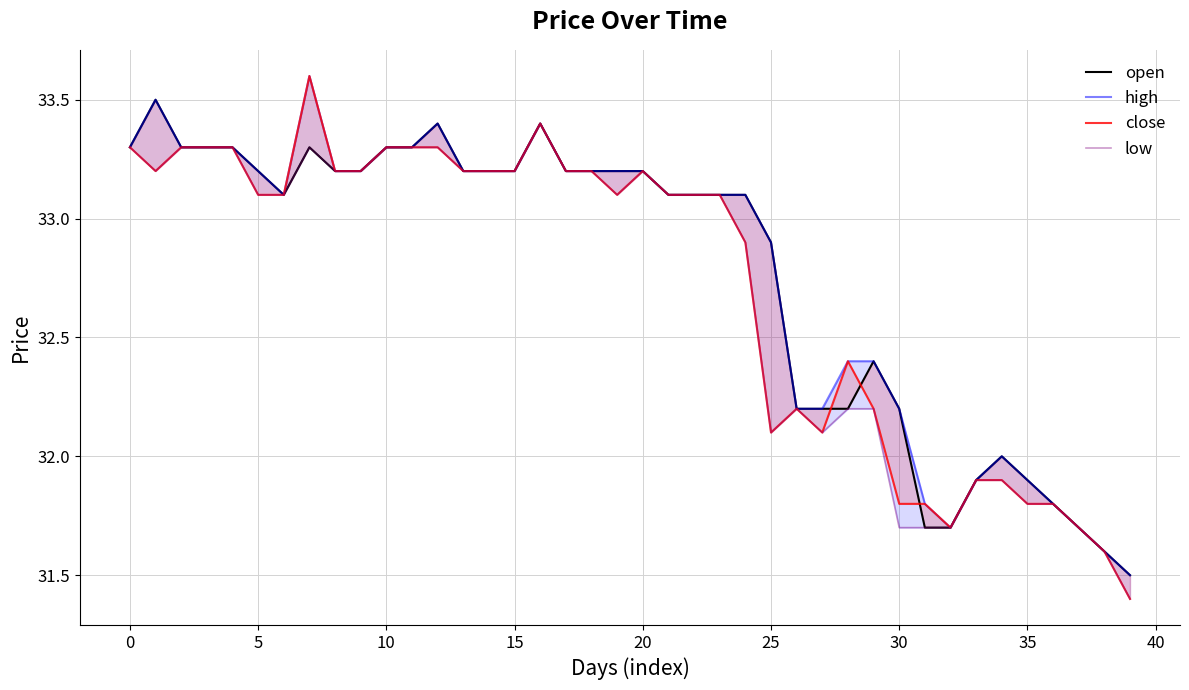

What is the lowest value of the open series?

31.5